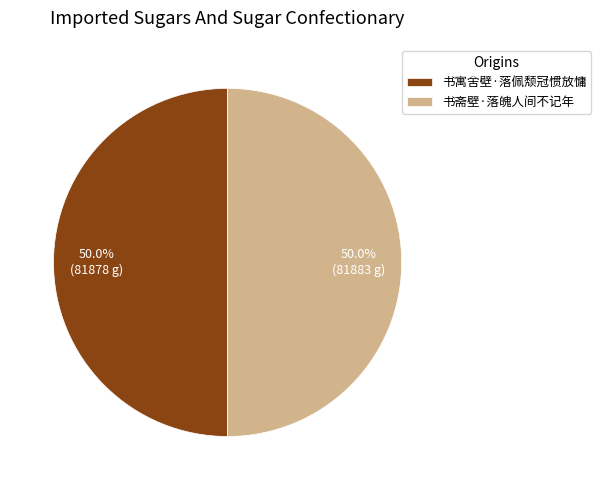

What portion of the pie excludes 书寓舍壁·落佩颓冠惯放慵?

50.0%